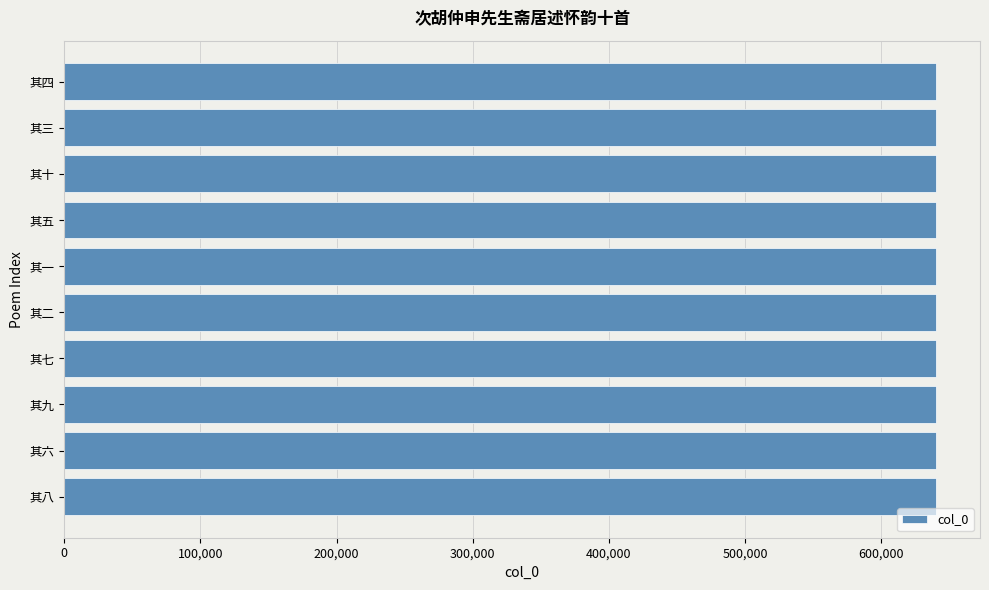

The value at 其九 is 152741. True or false?

False